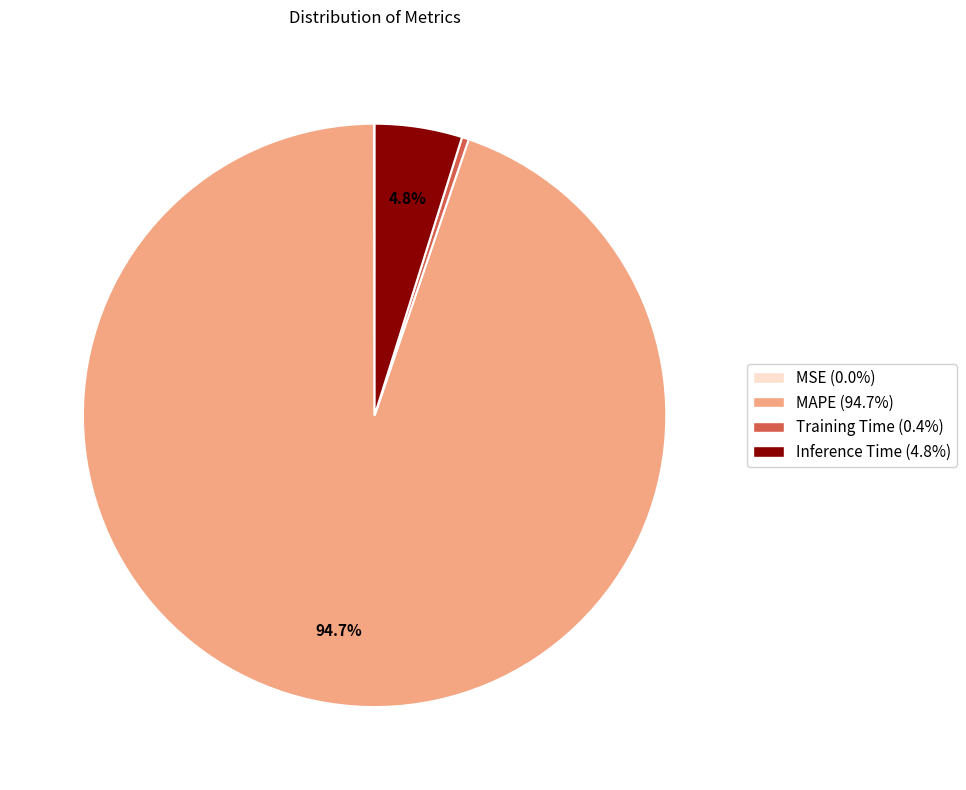

Is MAPE the majority of the pie?

Yes